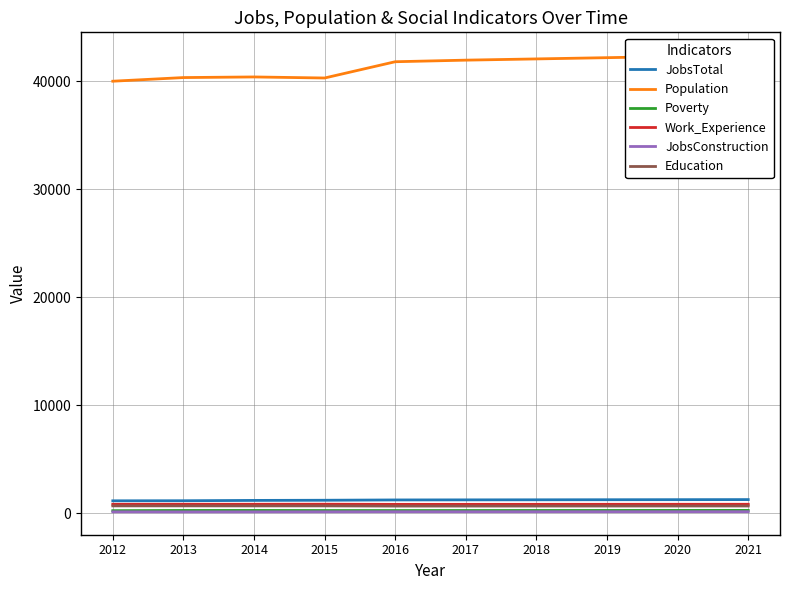

How many categories are shown in the chart?

10